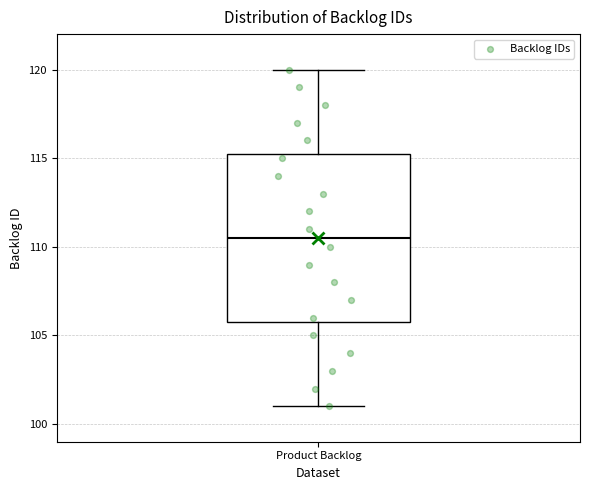

Read this box plot against the y-axis: the position of the median line, the range covered by the box, and the ends of both whiskers. The values are not printed on the chart, so give them approximately, as read against the axis.

median 110.5, box 106.0 to 115.5, whiskers 101.0 to 120.0